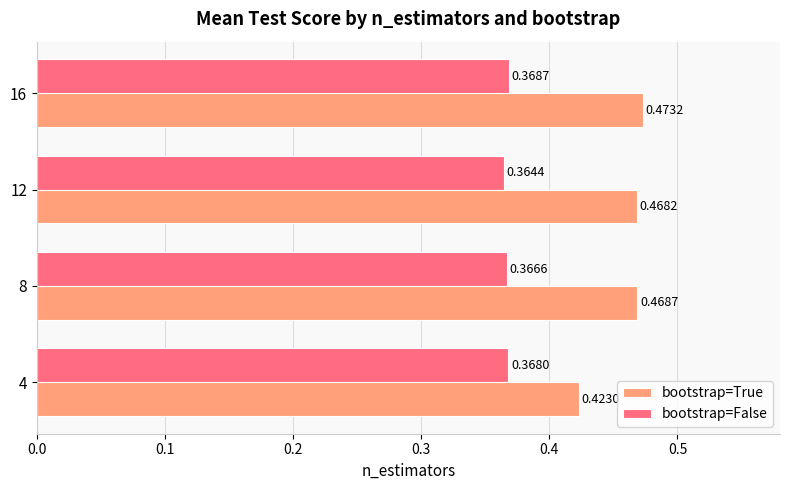

What is the sum of all bootstrap=False values?

1.5